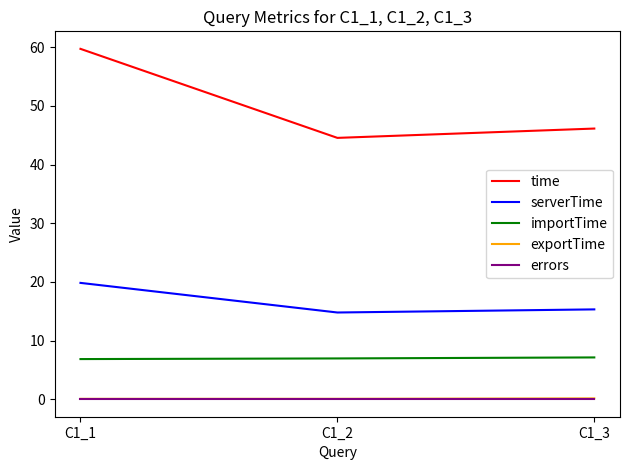

Is it true that importTime equals 7.1 at C1_3?

True